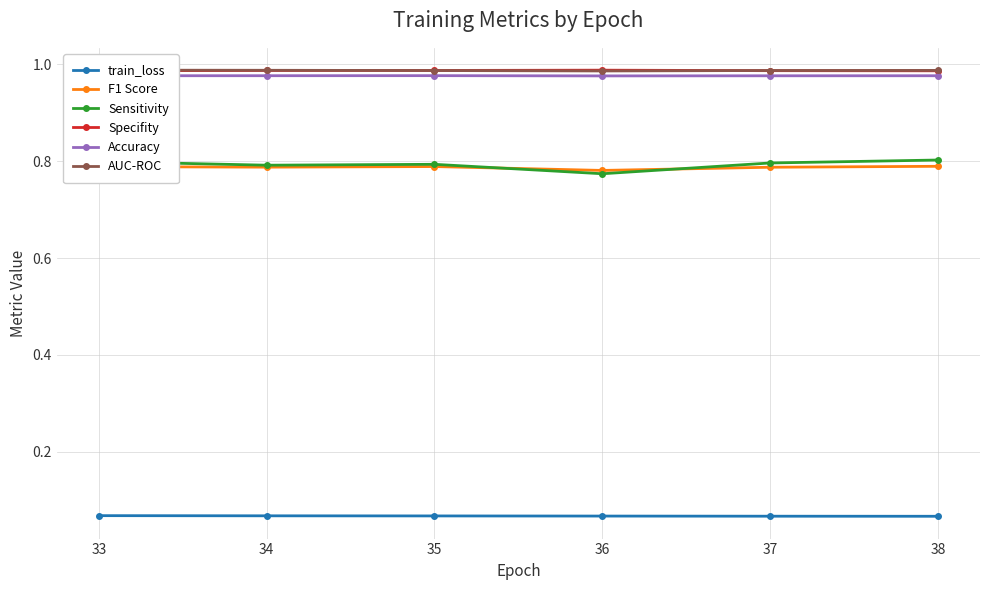

Count the Sensitivity values in the range 0 to 1.

6